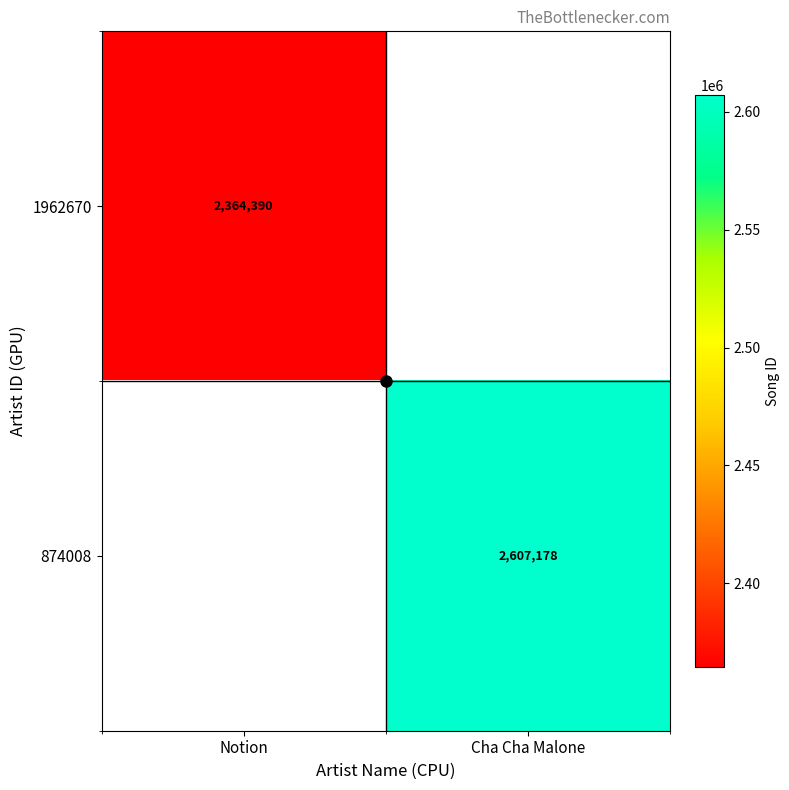

True or false: 874008 has a value of 3827244 at Cha Cha Malone.

False